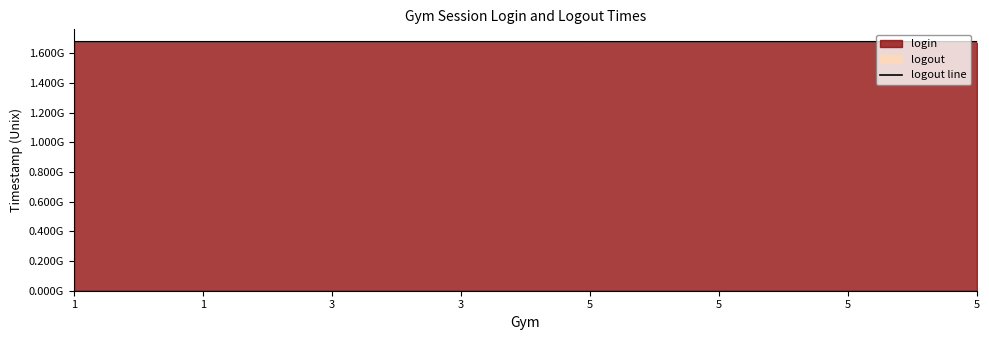

Reading left to right, transcribe all the data shown in this chart.

1678525200	1678528500	1678527000	1678564800	1678526100	1678527600	1678565700	1678567200